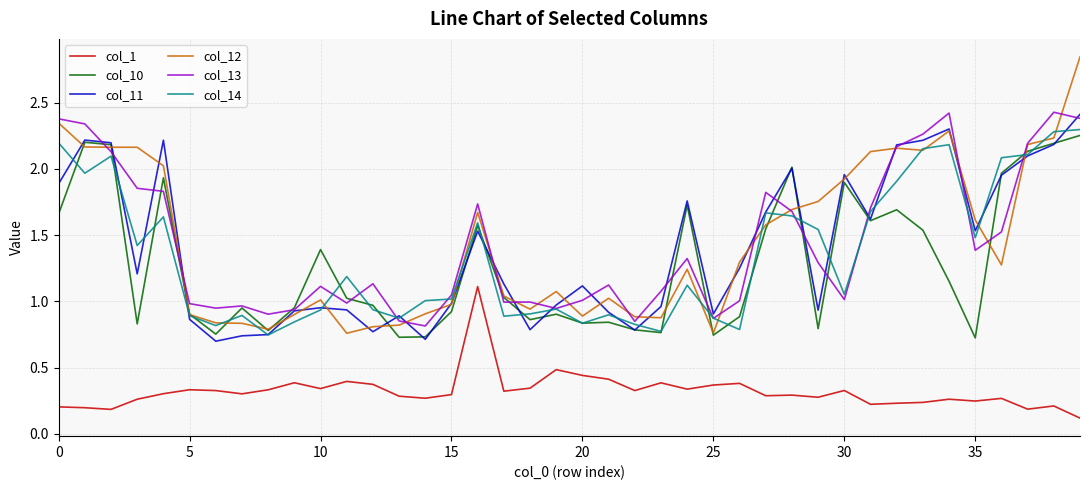

True or false: col_1 and col_12 intersect in this chart.

False